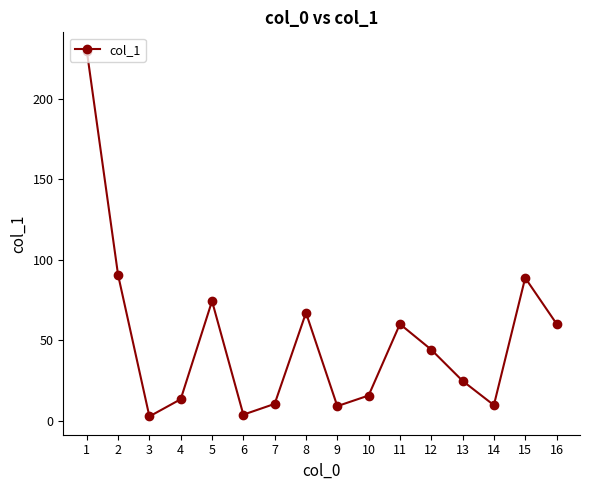

Count the number of data series in this chart.

1